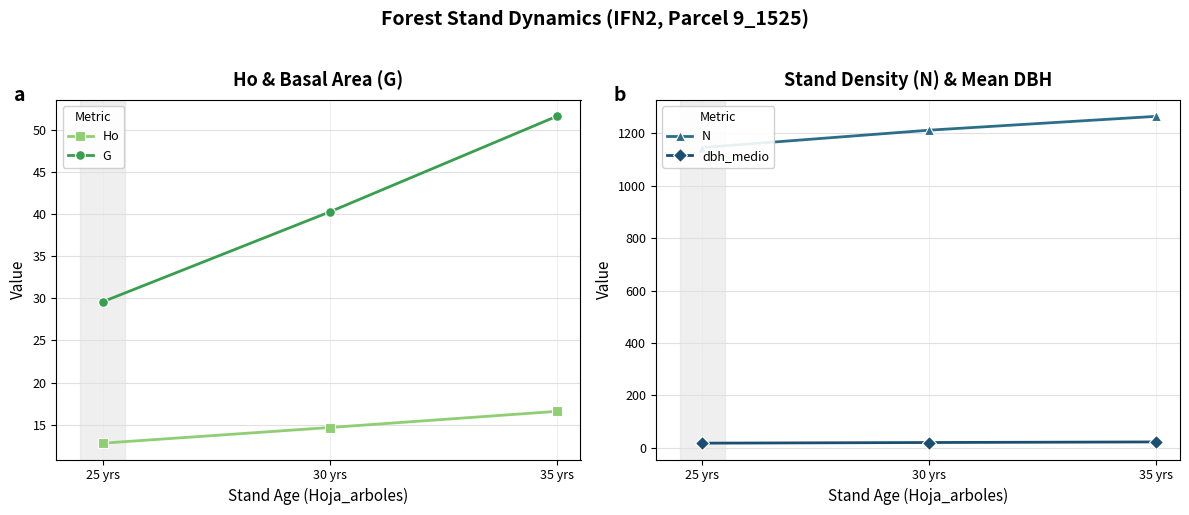

Is it true that Ho equals 16.6 at 35 yrs?

True